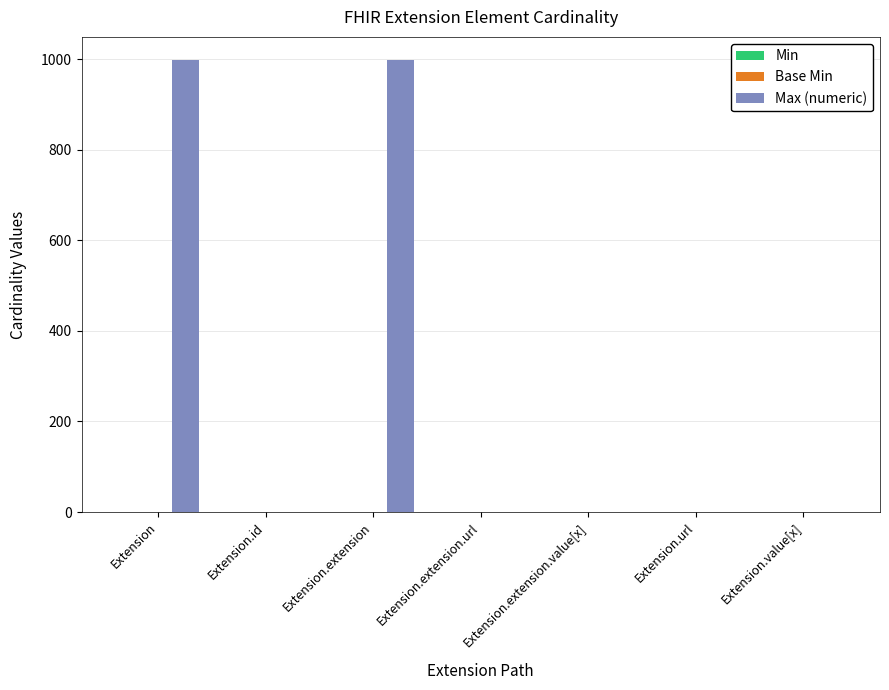

Which series has the largest total across all categories?

Max (numeric)